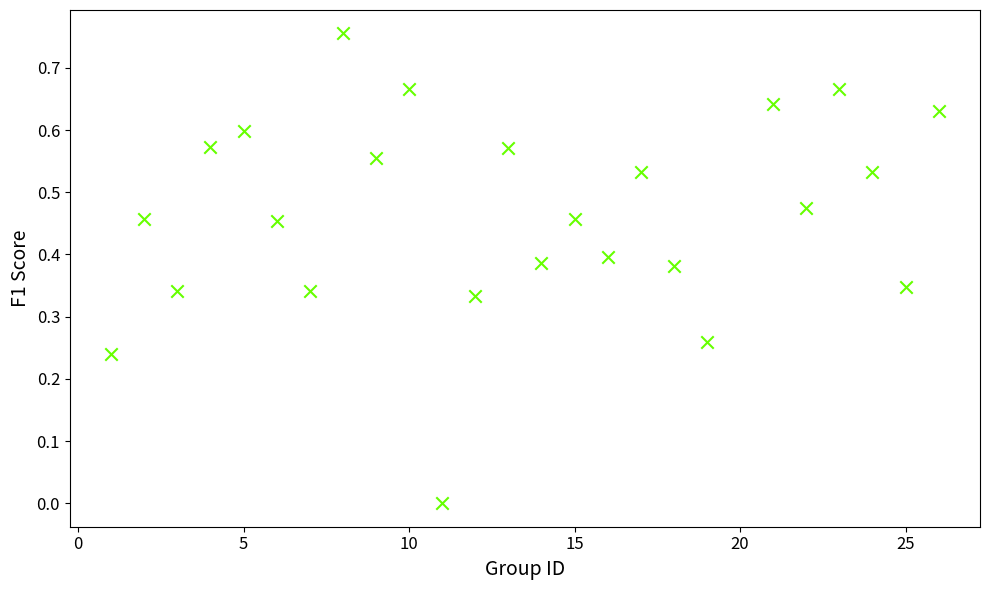

What is the range of X values (max minus min)?

25.0